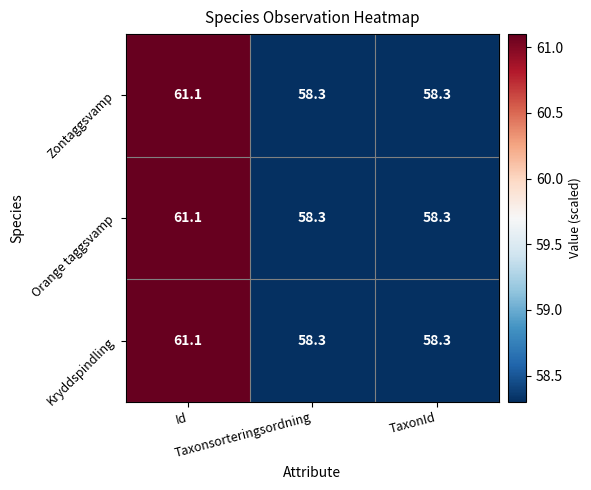

What is the minimum value shown in the chart?

58.3